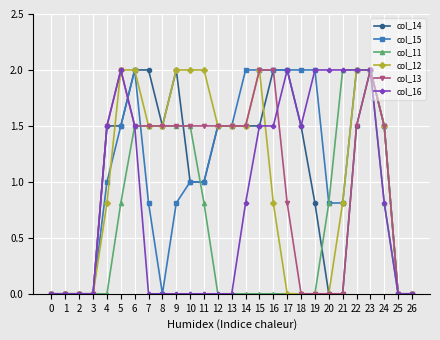

What is the difference between the maximum and minimum values in the col_11 series?

2.0